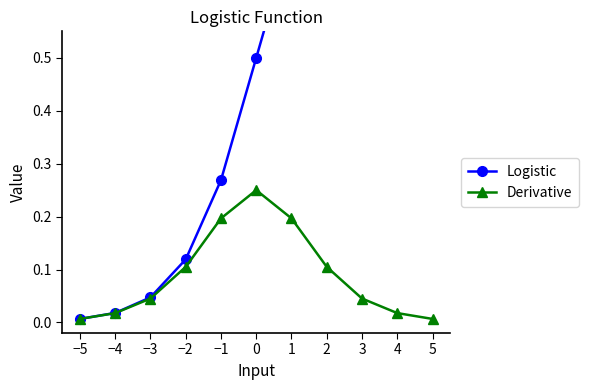

What is the total value across all series at 4?

1.0